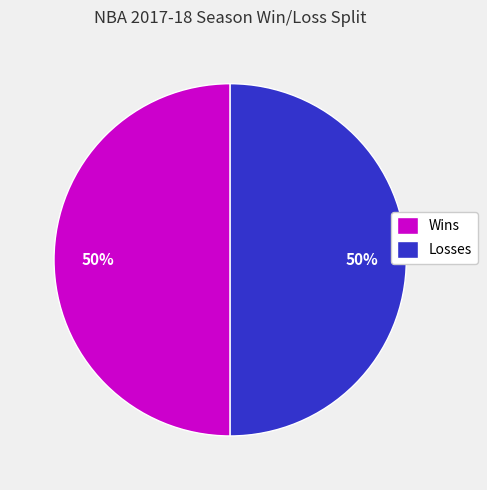

To the nearest percent, what is the average slice percentage?

50%